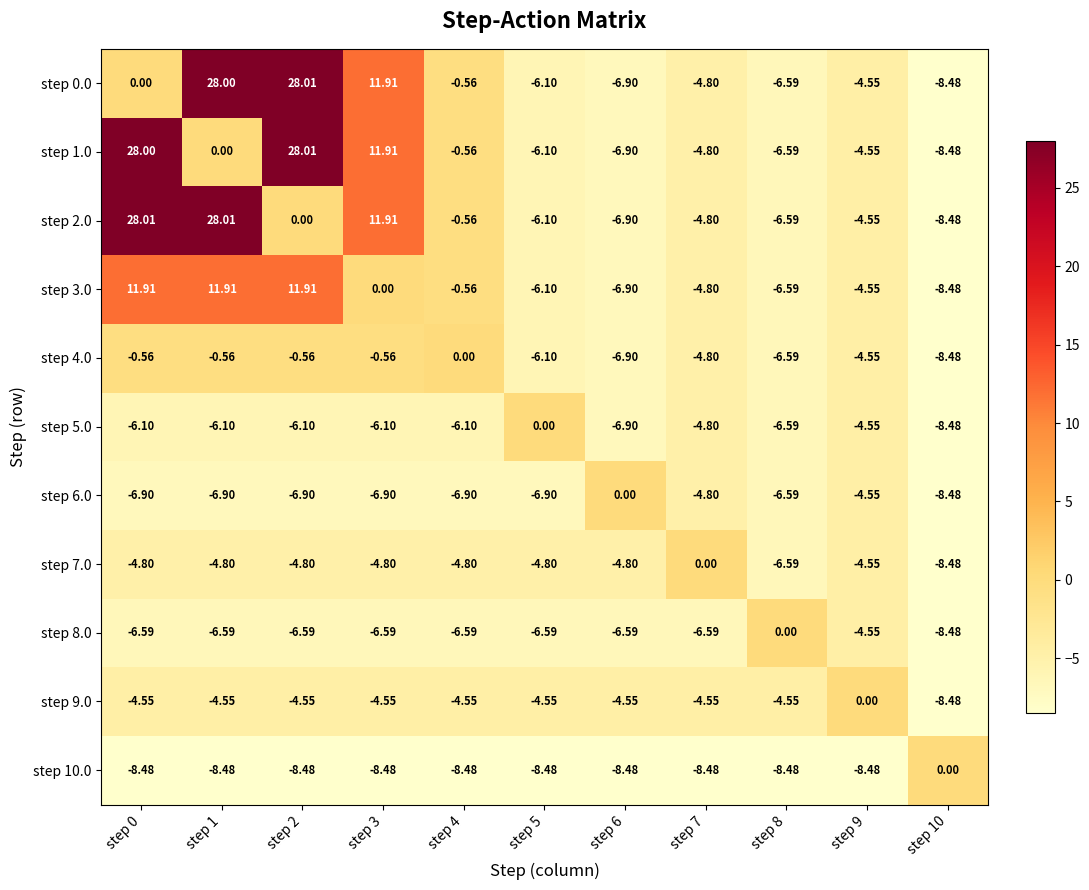

Reading left to right, what are all the values shown in this chart?

step 0.0: step 0=0.0	step 1=28.0	step 2=28.0	step 3=11.9	step 4=-0.6	step 5=-6.1	step 6=-6.9	step 7=-4.8	step 8=-6.6	step 9=-4.5	step 10=-8.5
step 1.0: step 0=28.0	step 1=0.0	step 2=28.0	step 3=11.9	step 4=-0.6	step 5=-6.1	step 6=-6.9	step 7=-4.8	step 8=-6.6	step 9=-4.5	step 10=-8.5
step 2.0: step 0=28.0	step 1=28.0	step 2=0.0	step 3=11.9	step 4=-0.6	step 5=-6.1	step 6=-6.9	step 7=-4.8	step 8=-6.6	step 9=-4.5	step 10=-8.5
step 3.0: step 0=11.9	step 1=11.9	step 2=11.9	step 3=0.0	step 4=-0.6	step 5=-6.1	step 6=-6.9	step 7=-4.8	step 8=-6.6	step 9=-4.5	step 10=-8.5
step 4.0: step 0=-0.6	step 1=-0.6	step 2=-0.6	step 3=-0.6	step 4=0.0	step 5=-6.1	step 6=-6.9	step 7=-4.8	step 8=-6.6	step 9=-4.5	step 10=-8.5
step 5.0: step 0=-6.1	step 1=-6.1	step 2=-6.1	step 3=-6.1	step 4=-6.1	step 5=0.0	step 6=-6.9	step 7=-4.8	step 8=-6.6	step 9=-4.5	step 10=-8.5
step 6.0: step 0=-6.9	step 1=-6.9	step 2=-6.9	step 3=-6.9	step 4=-6.9	step 5=-6.9	step 6=0.0	step 7=-4.8	step 8=-6.6	step 9=-4.5	step 10=-8.5
step 7.0: step 0=-4.8	step 1=-4.8	step 2=-4.8	step 3=-4.8	step 4=-4.8	step 5=-4.8	step 6=-4.8	step 7=0.0	step 8=-6.6	step 9=-4.5	step 10=-8.5
step 8.0: step 0=-6.6	step 1=-6.6	step 2=-6.6	step 3=-6.6	step 4=-6.6	step 5=-6.6	step 6=-6.6	step 7=-6.6	step 8=0.0	step 9=-4.5	step 10=-8.5
step 9.0: step 0=-4.5	step 1=-4.5	step 2=-4.5	step 3=-4.5	step 4=-4.5	step 5=-4.5	step 6=-4.5	step 7=-4.5	step 8=-4.5	step 9=0.0	step 10=-8.5
step 10.0: step 0=-8.5	step 1=-8.5	step 2=-8.5	step 3=-8.5	step 4=-8.5	step 5=-8.5	step 6=-8.5	step 7=-8.5	step 8=-8.5	step 9=-8.5	step 10=0.0